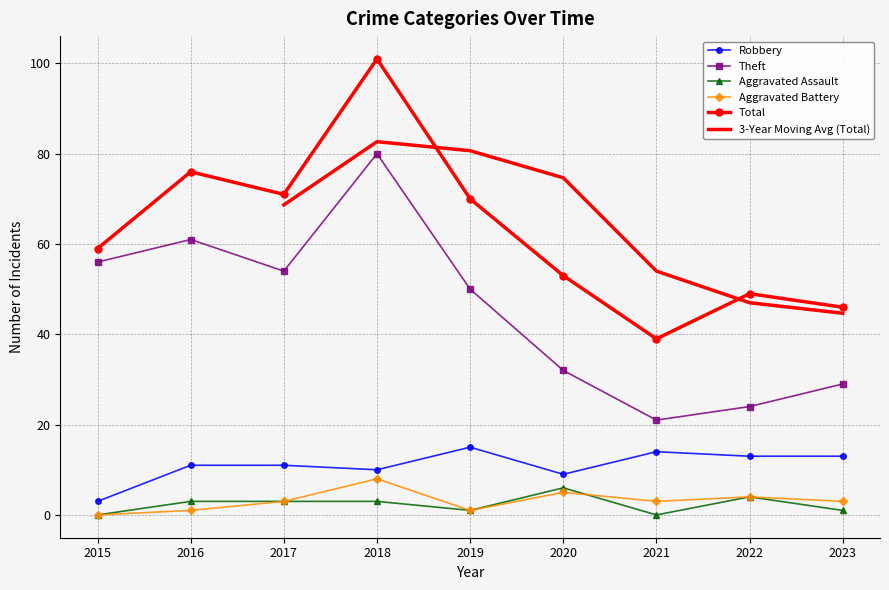

What is the sum of the Total values at 2019 and 2017?

141